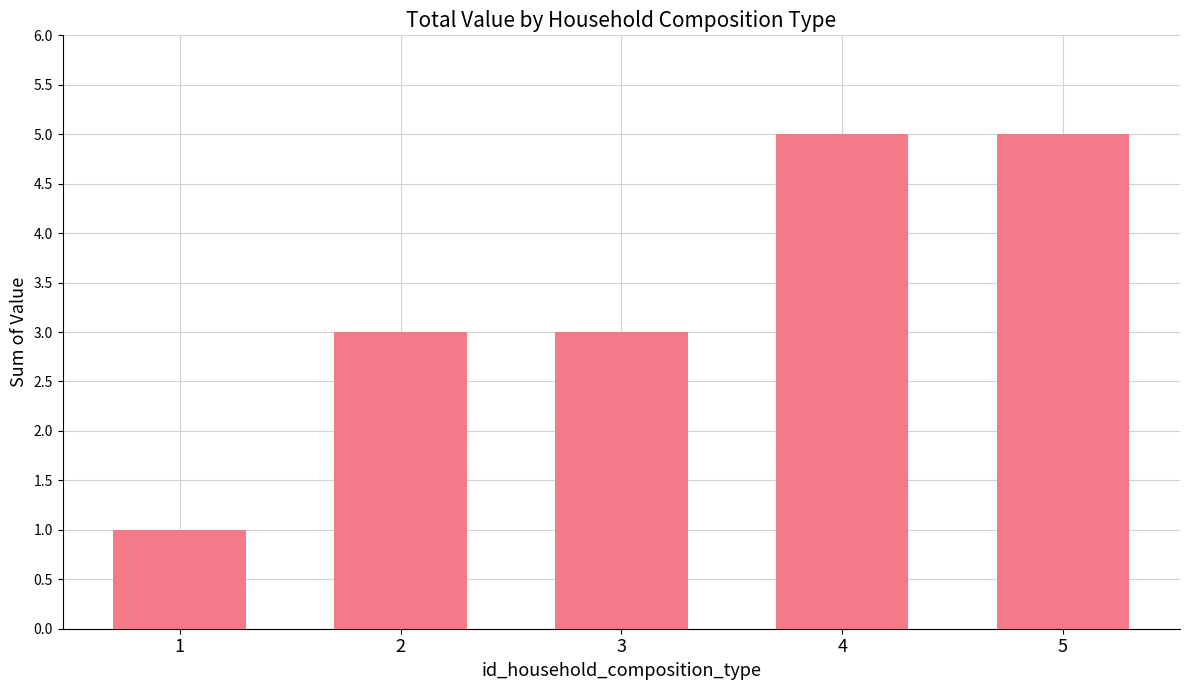

Between 3 and 4, which is larger?

4